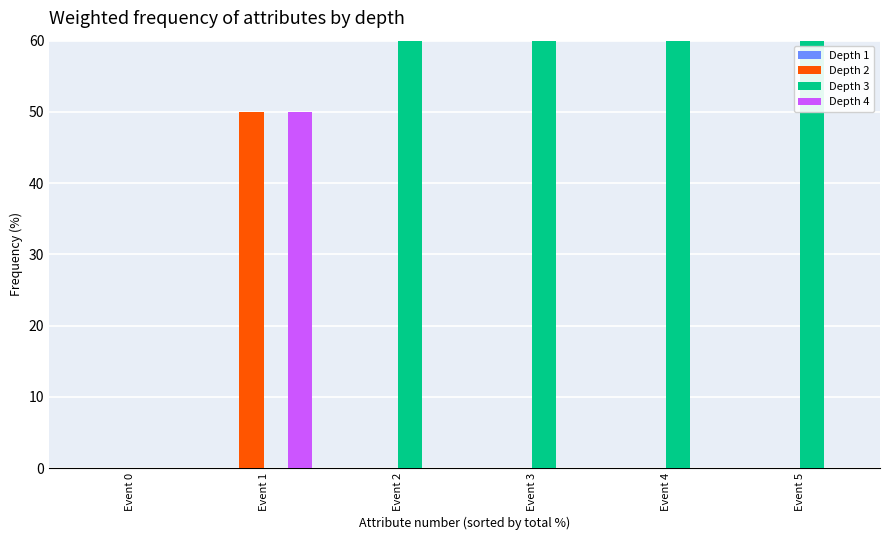

At which label is Depth 4 closest to 25?

Event 0